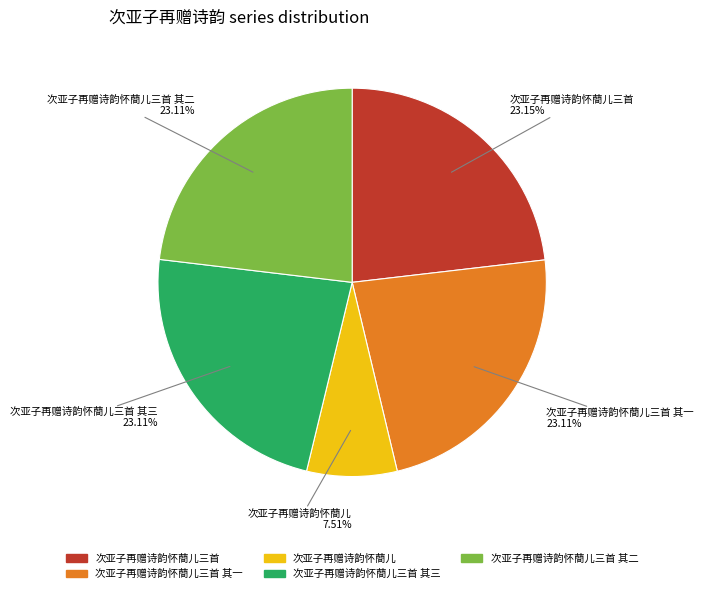

Is there a majority slice in this chart?

No